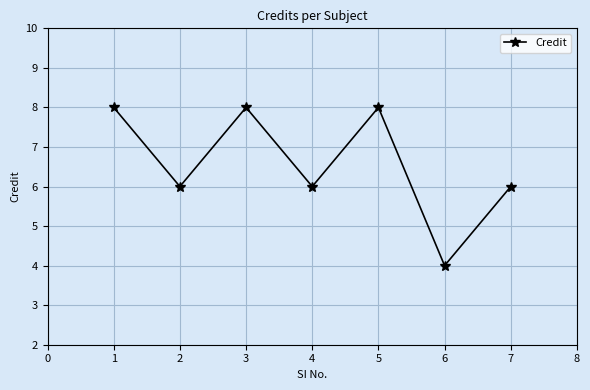

What is the difference between the second highest and minimum values?

4